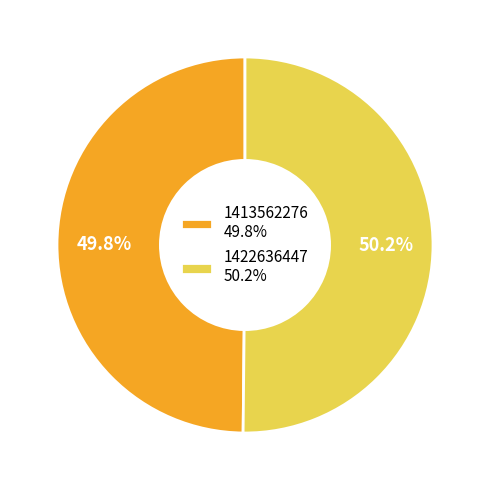

True or false: 1422636447 accounts for 45% of the total.

False